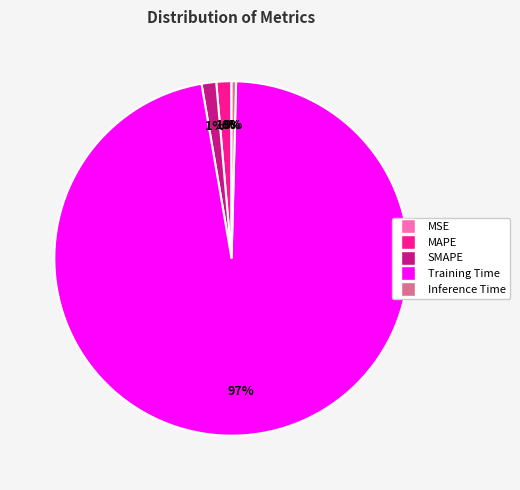

To the nearest percent, what is the difference between the Inference Time and SMAPE slice percentages?

1%